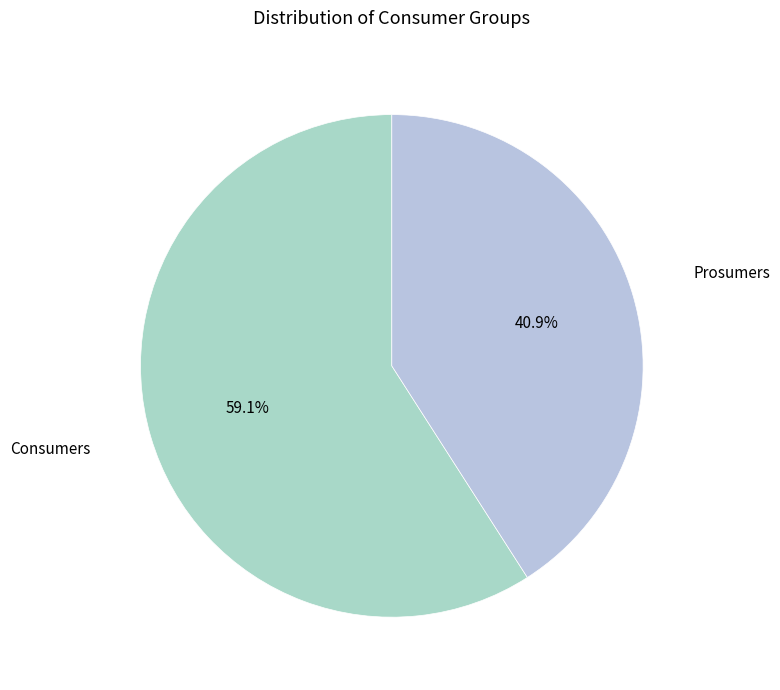

How many segments does this pie chart have?

2